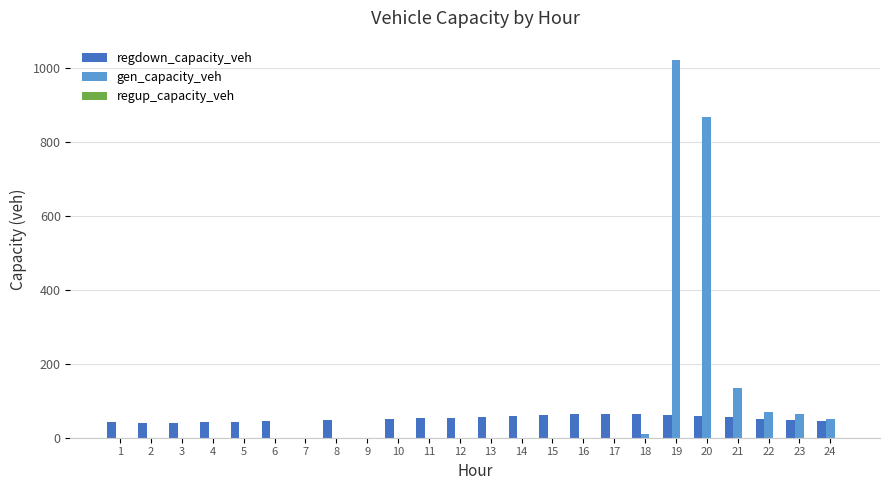

What is the maximum value for gen_capacity_veh?

1023.6